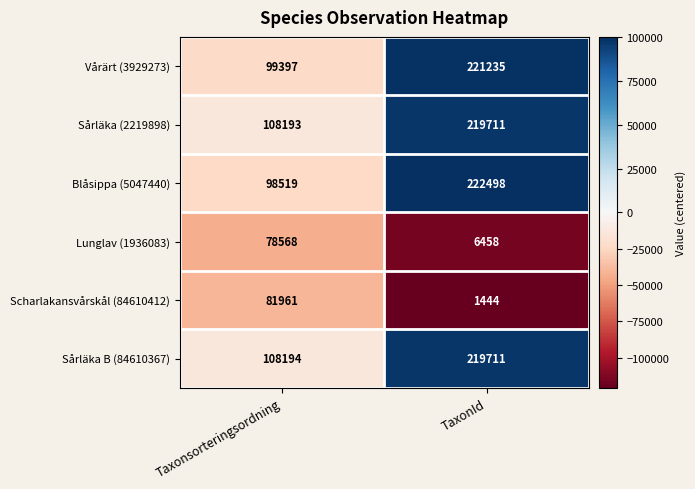

What value does the Scharlakansvårskål (84610412) series have at TaxonId?

1444